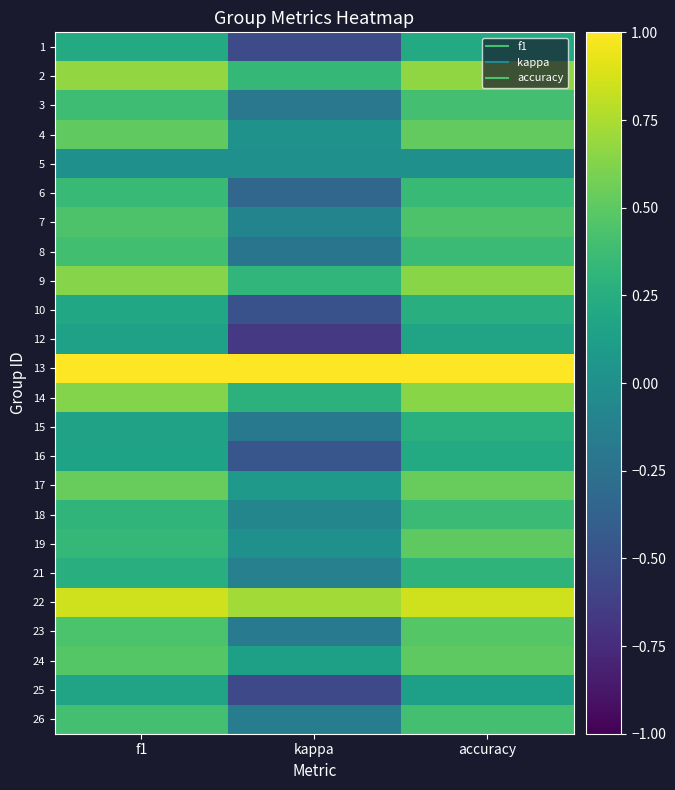

Which has a higher value, kappa or f1?

f1